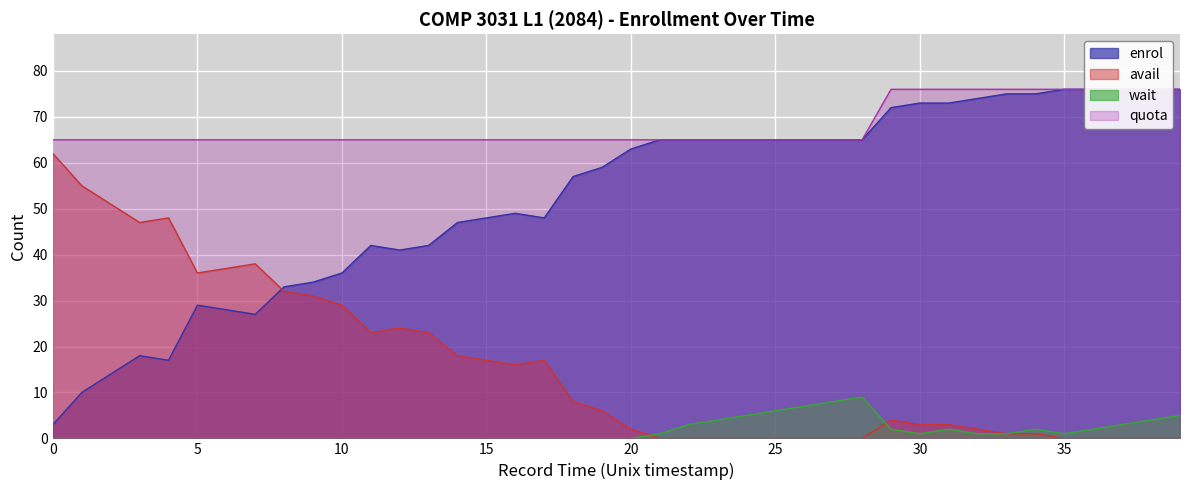

After their last crossing, which series has the higher values: avail or enrol?

enrol